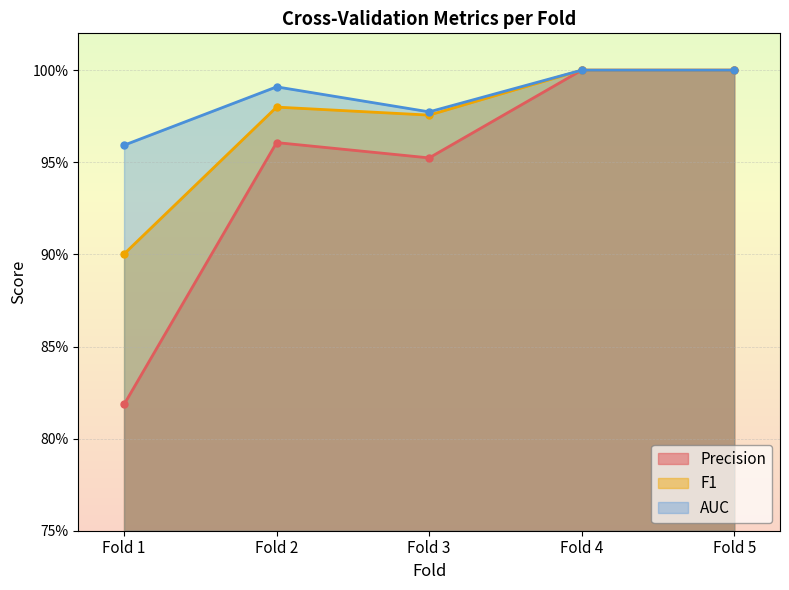

Which category has the highest value in the F1 series?

Fold 4